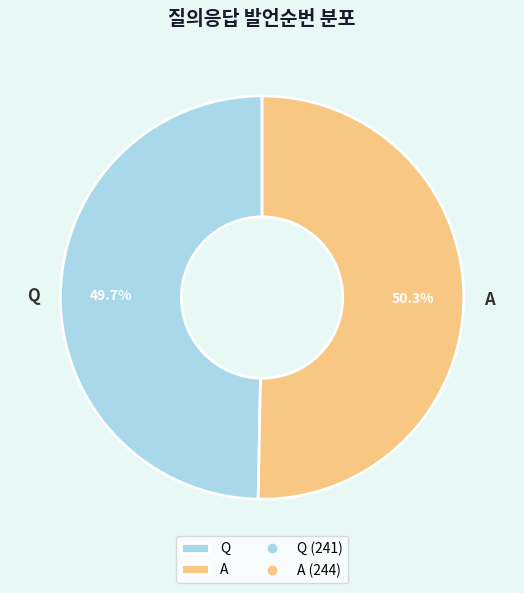

True or false: Q accounts for 36% of the total.

False